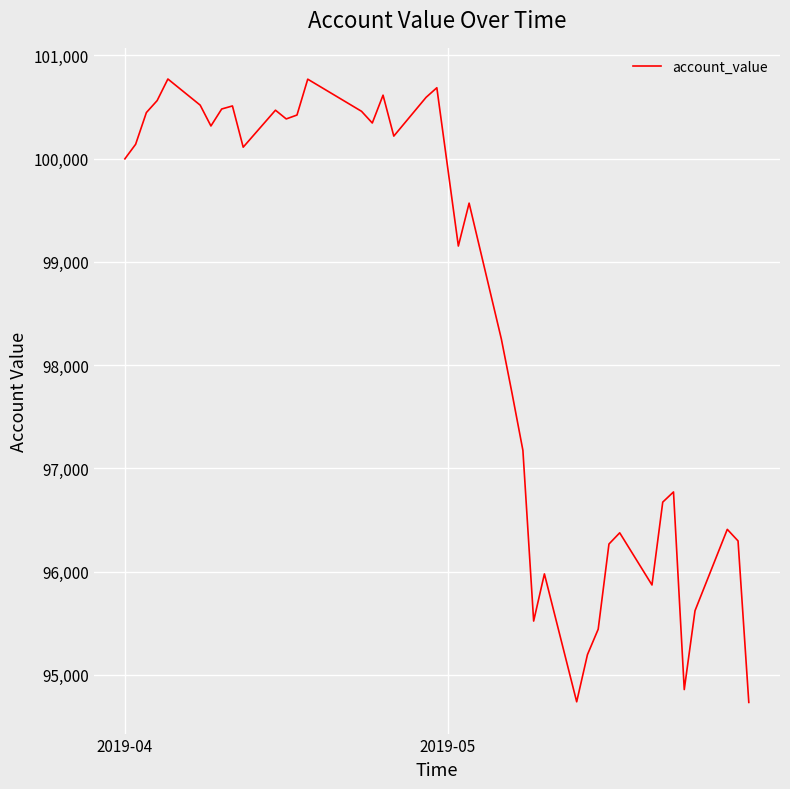

What is the smallest value displayed?

94732.1